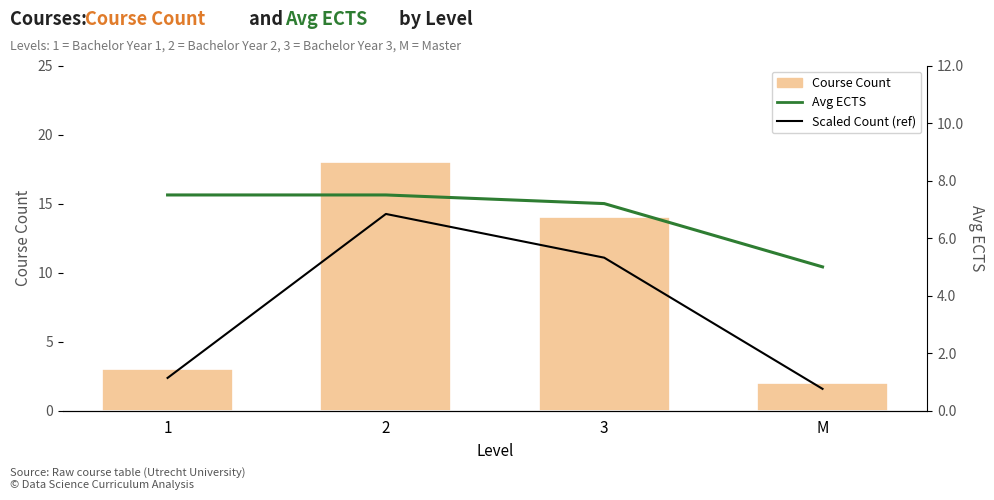

Which series has the widest spread of values?

Course Count